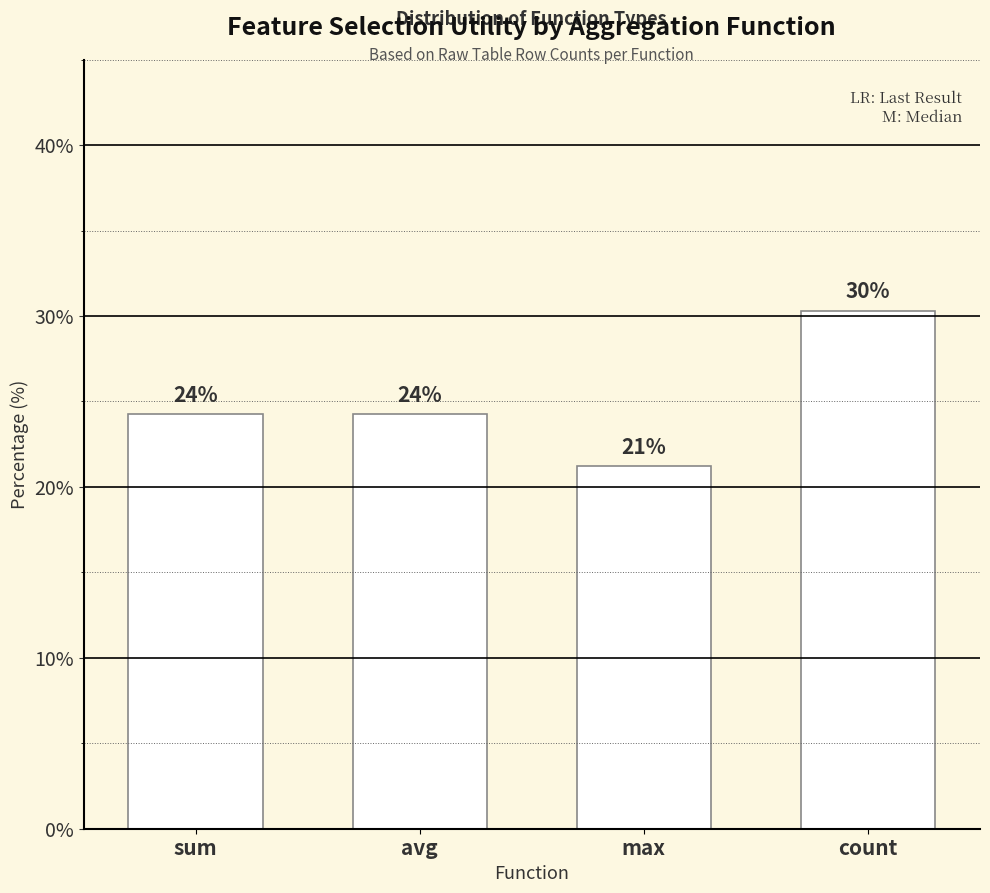

True or false: the data shows 21.2 at max.

True